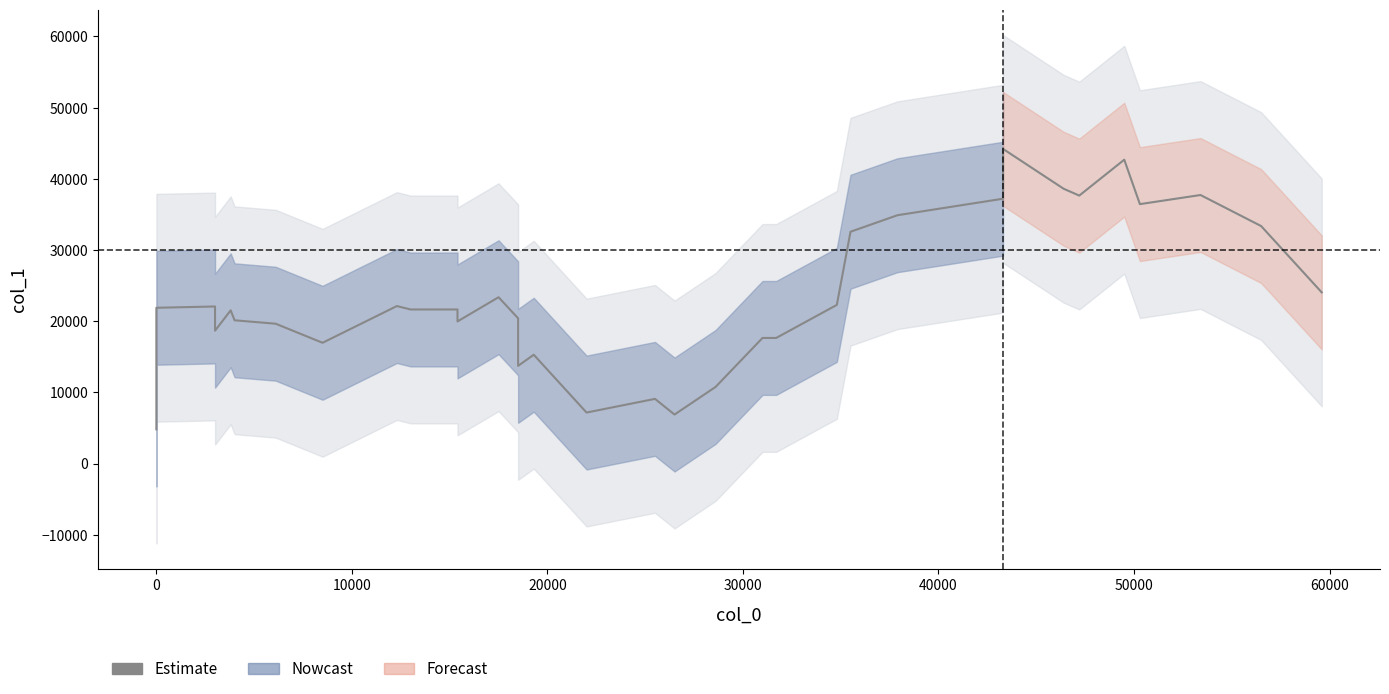

How many data points are above 21520?

18